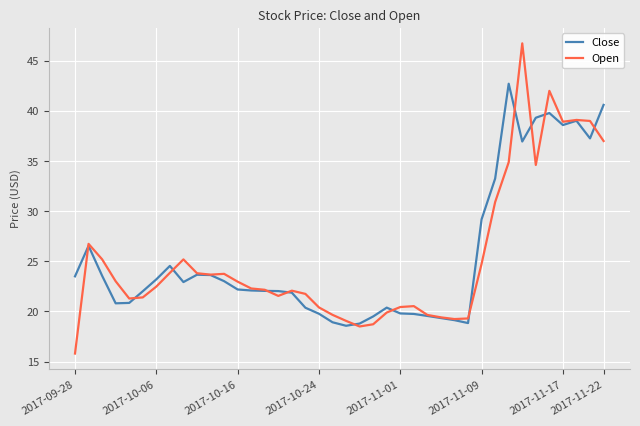

How many lines are shown in the chart?

2